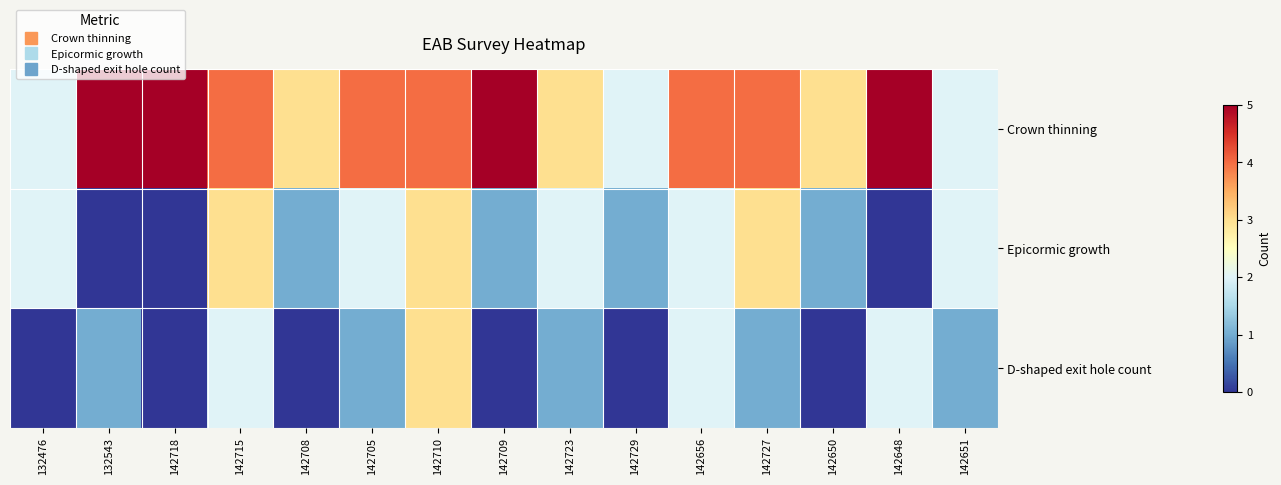

List the series in order of their overall mean, highest first.

Crown thinning, Epicormic growth, D-shaped exit hole count